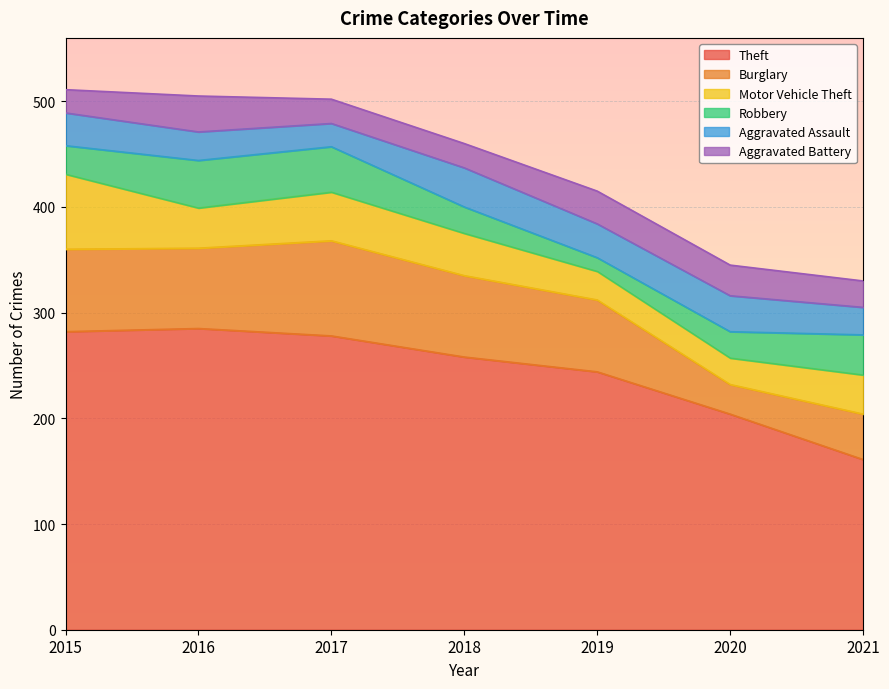

True or false: Aggravated Assault and Aggravated Battery intersect in this chart.

True